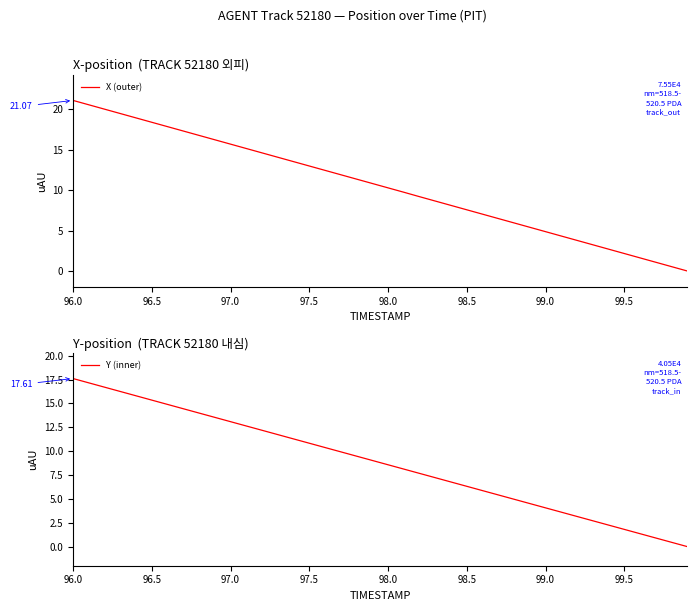

Which category has the highest value across all series?

96.0